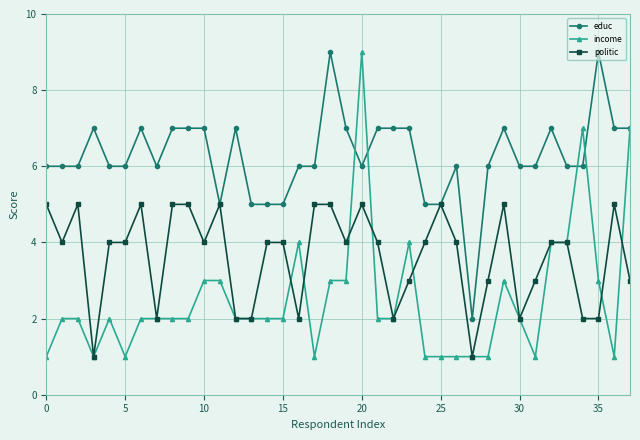

What is the value of the income point at the 13th from the left?

2